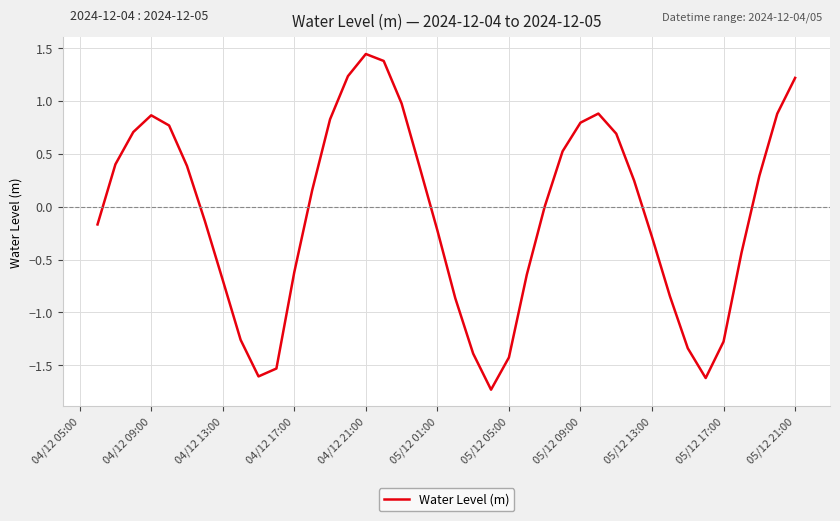

Is this an area chart (filled region under the line)?

No